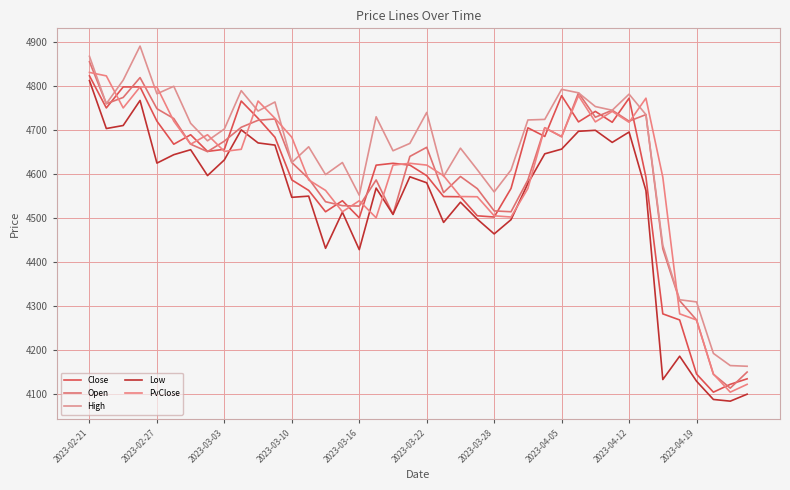

Is this an area chart (filled region under the line)?

No